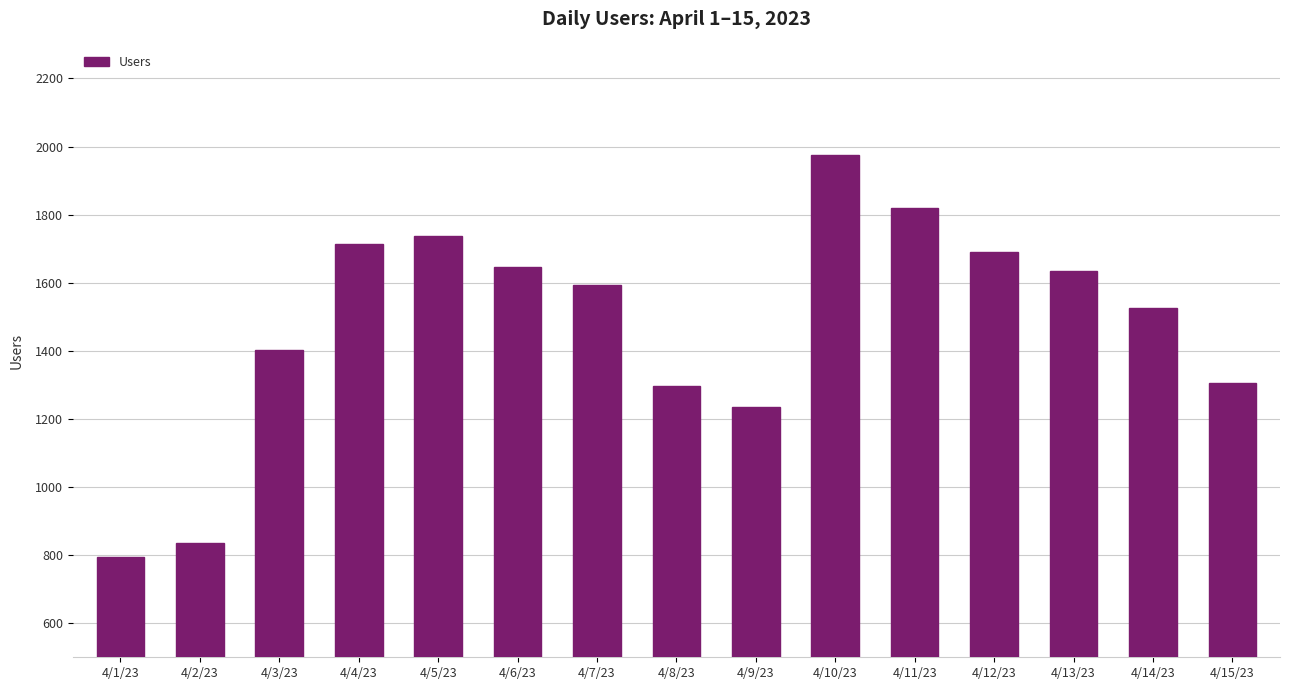

Read the value at 4/7/23, to the nearest 100.

1600